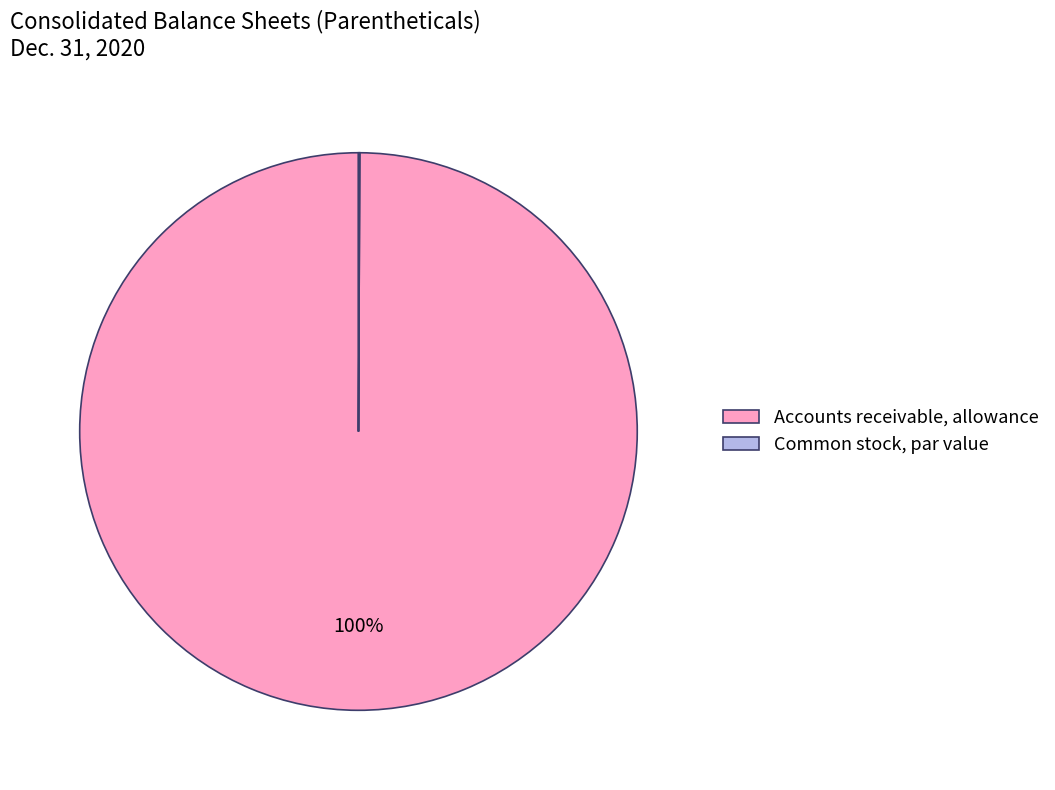

Which slice is the largest?

Accounts receivable, allowance